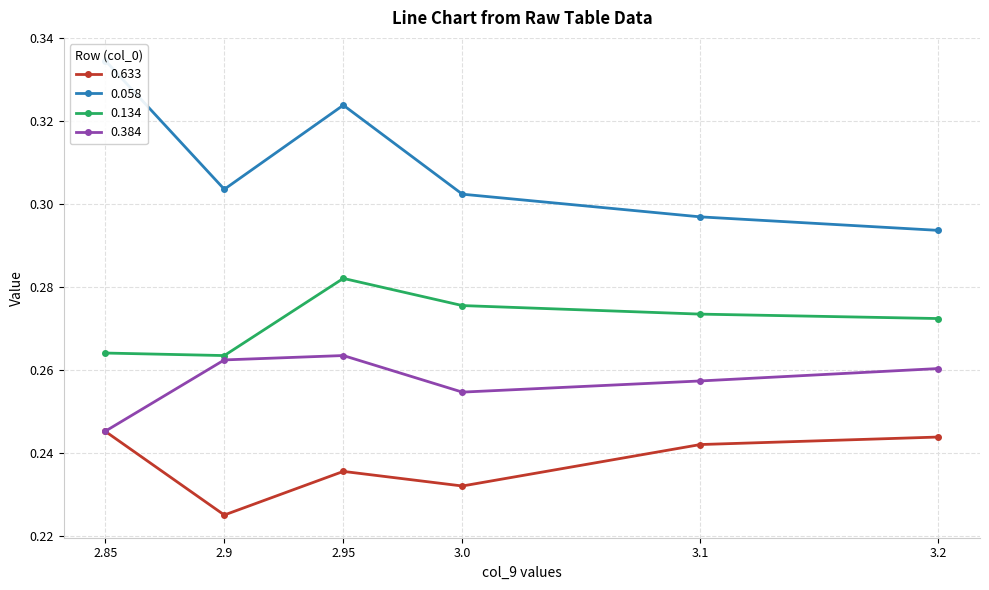

Read the 0.633 value at 3.2.

0.2